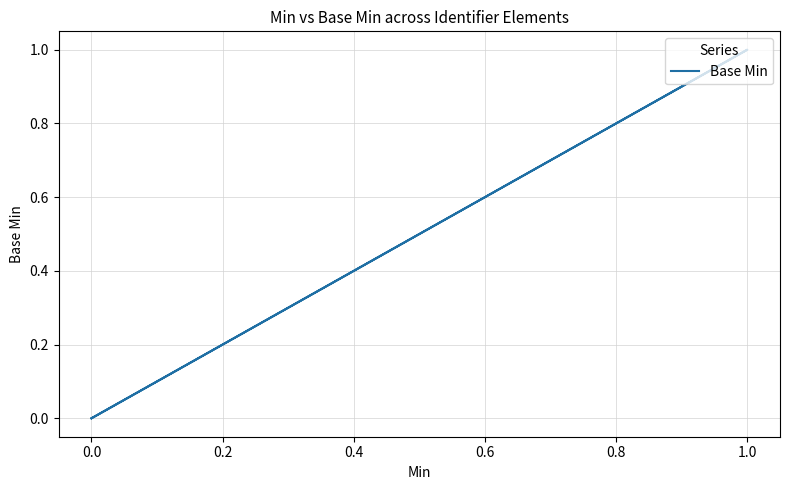

What is the label of the 5th point from the right?

1.0